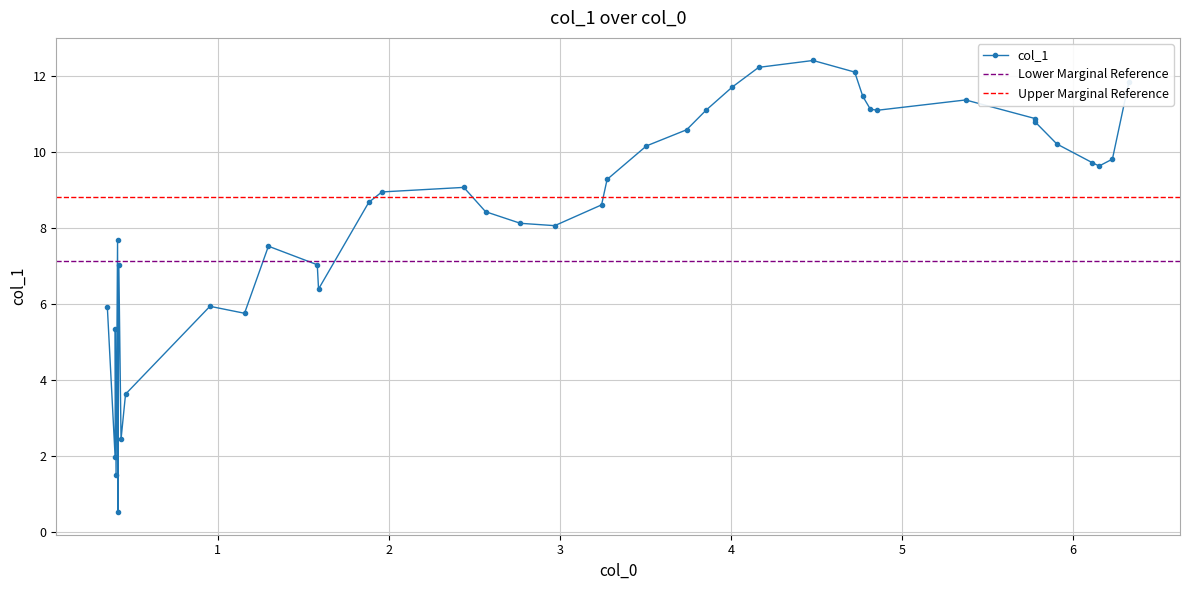

Reading left to right, what are all the values shown in this chart?

5.9	2.0	5.3	1.5	7.7	0.5	7.0	2.4	3.6	5.9	5.7	7.5	7.0	6.4	8.7	8.9	9.1	8.4	8.1	8.1	8.6	9.3	10.2	10.6	11.1	11.7	12.2	12.4	12.1	11.5	11.1	11.1	11.4	10.9	10.8	10.2	9.7	9.6	9.8	11.8